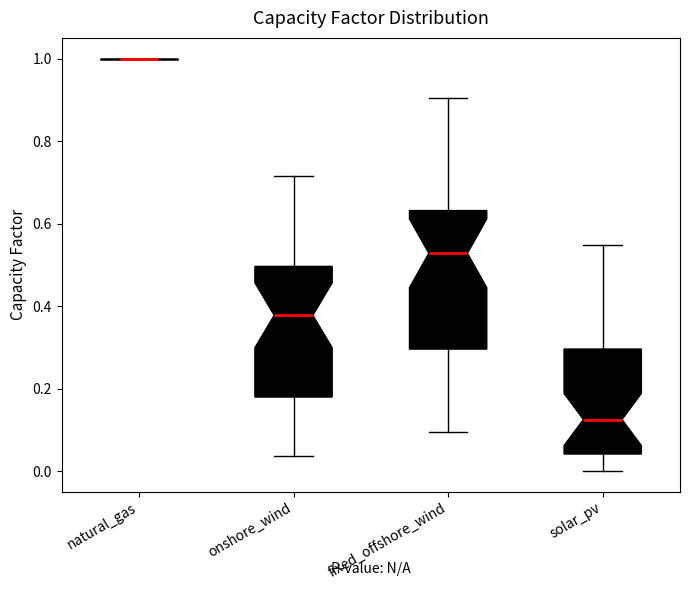

Where is the upper edge of the box for onshore_wind on the y-axis? The values are not printed on the chart, so give them approximately, as read against the axis.

0.50